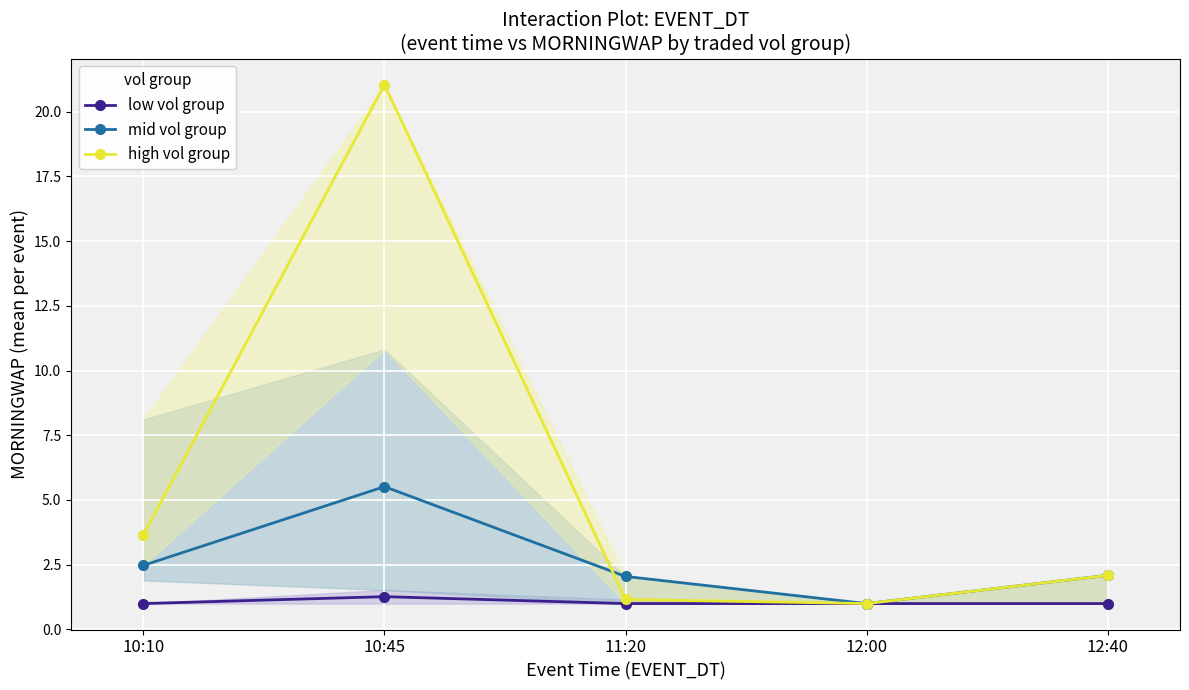

At which category is the sum across all series the highest?

10:45